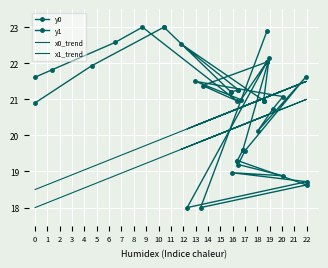

What are all the series names shown in the legend?

y0, y1, x0_trend, x1_trend